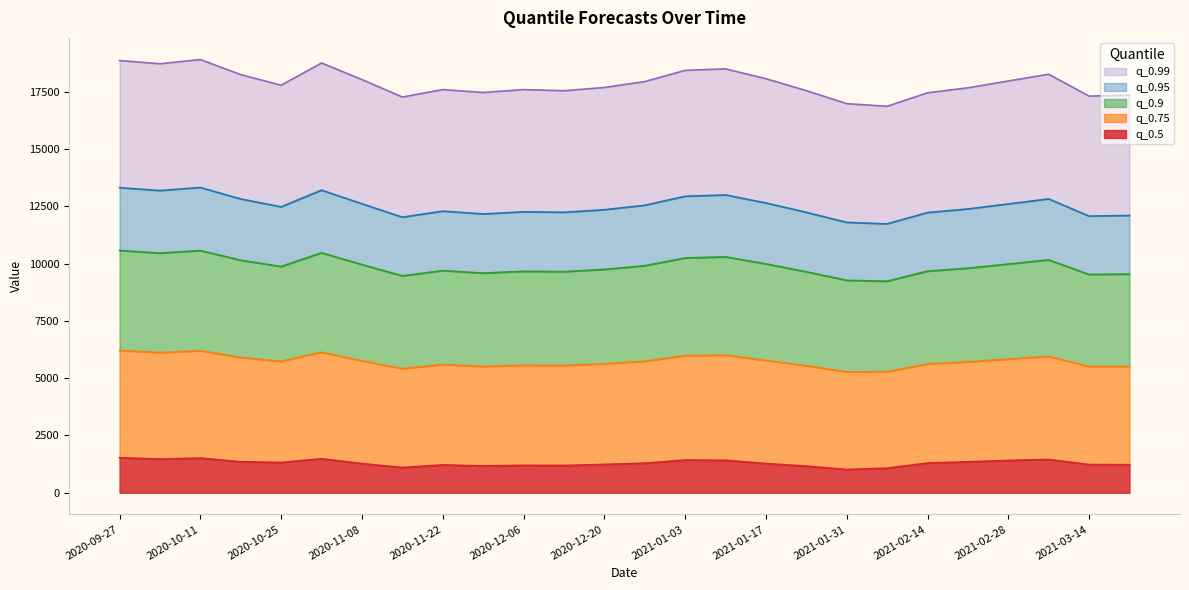

What is the total value across all series at 2020-10-25?

17778.7